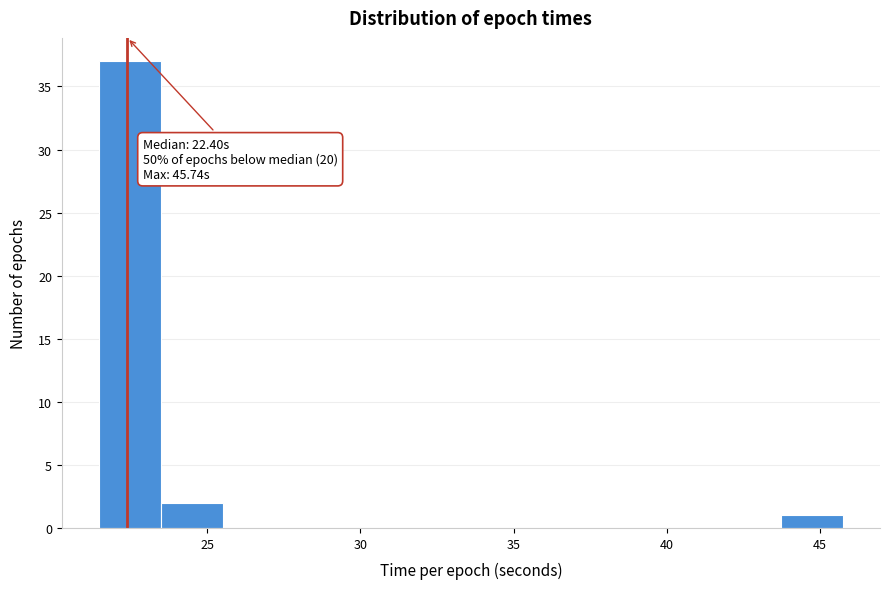

Over which range of the x-axis is the bar tallest?

21.5 to 23.5